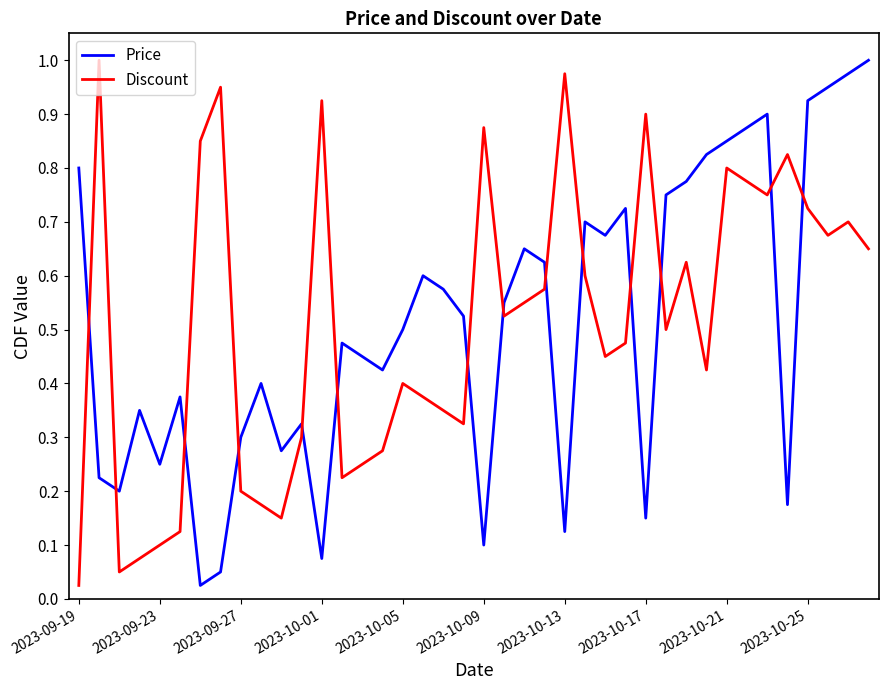

How many times do Price and Discount cross each other?

14